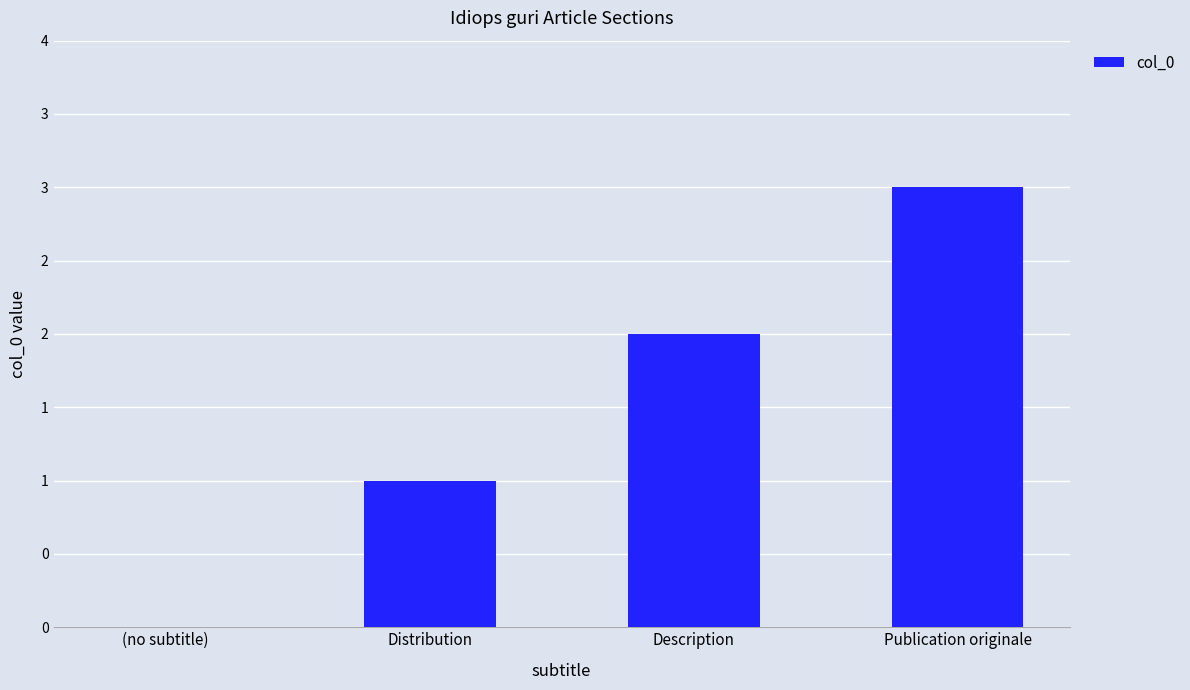

What is the sum of all values?

6